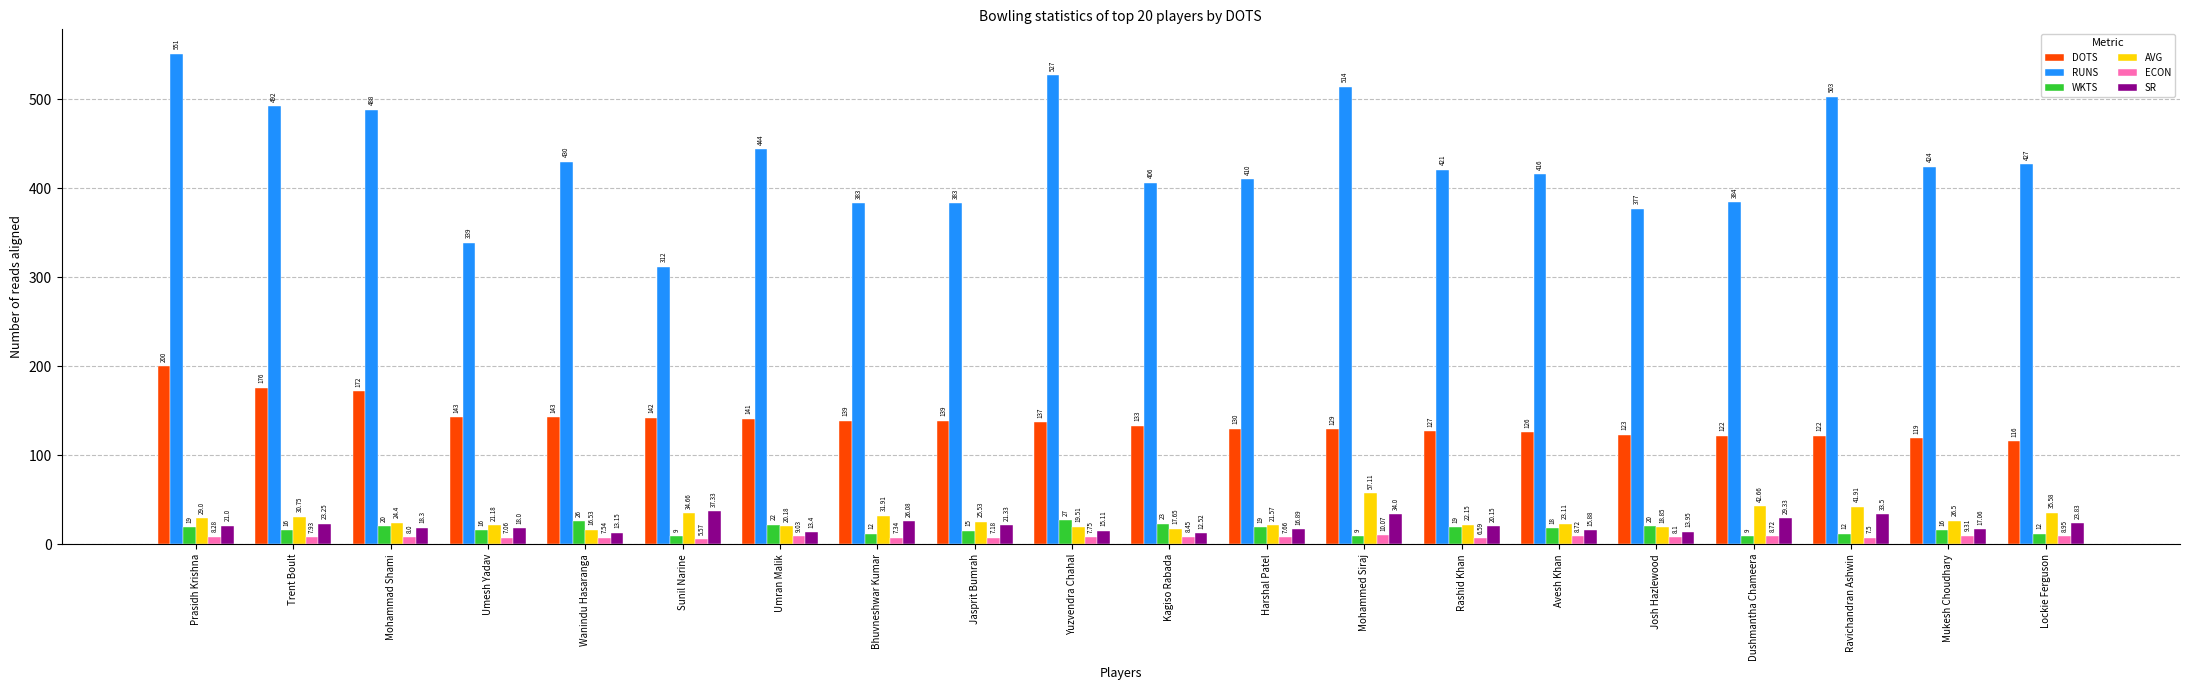

What is the label of the 12th bar from the right?

Jasprit Bumrah